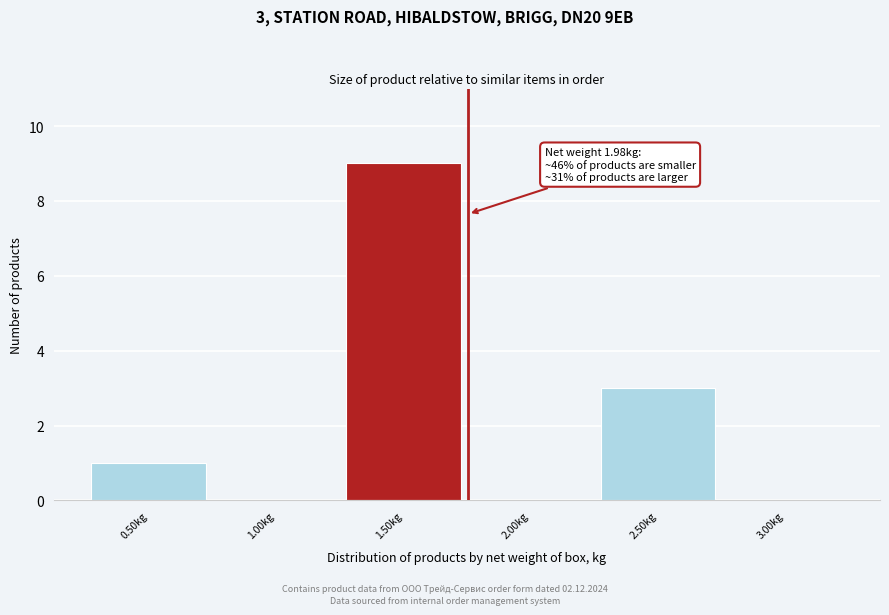

Reading left to right, extract all data points from this chart.

0.50kg=1	1.00kg=0	1.50kg=9	2.00kg=0	2.50kg=3	3.00kg=0